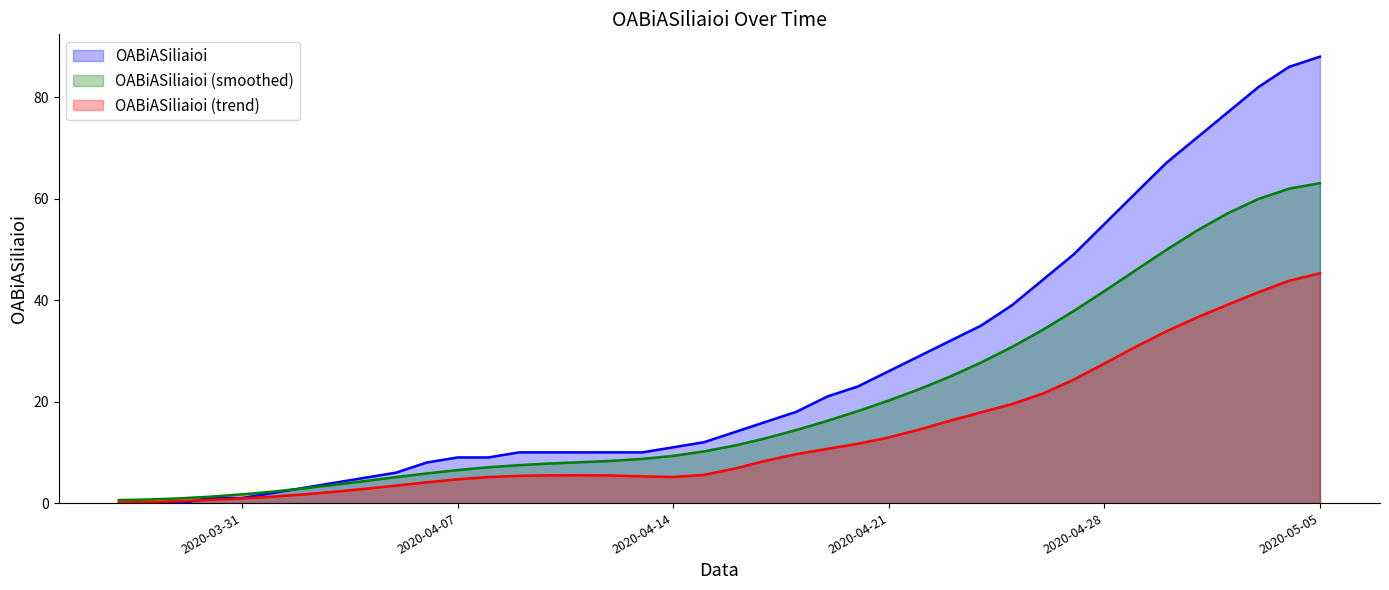

Which series has the largest range (max minus min)?

OABiASiliaioi